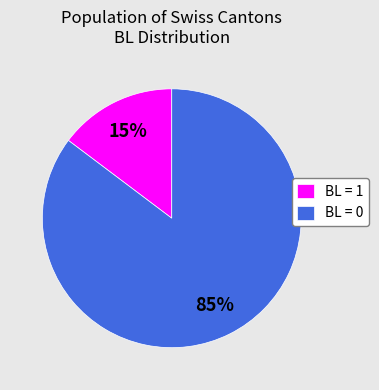

How many segments does this pie chart have?

2